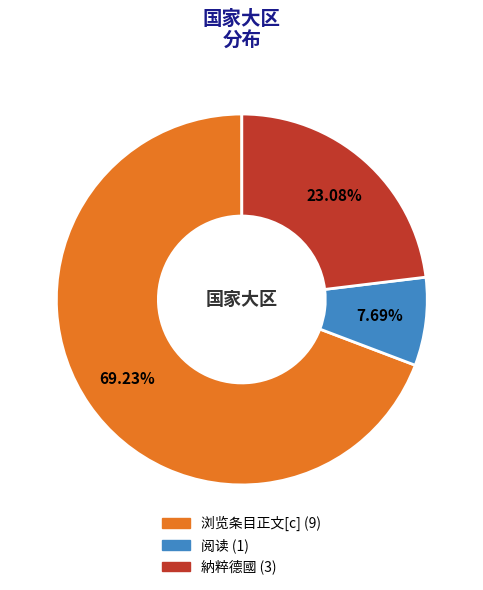

Which category has the biggest portion of the pie?

浏览条目正文[c]